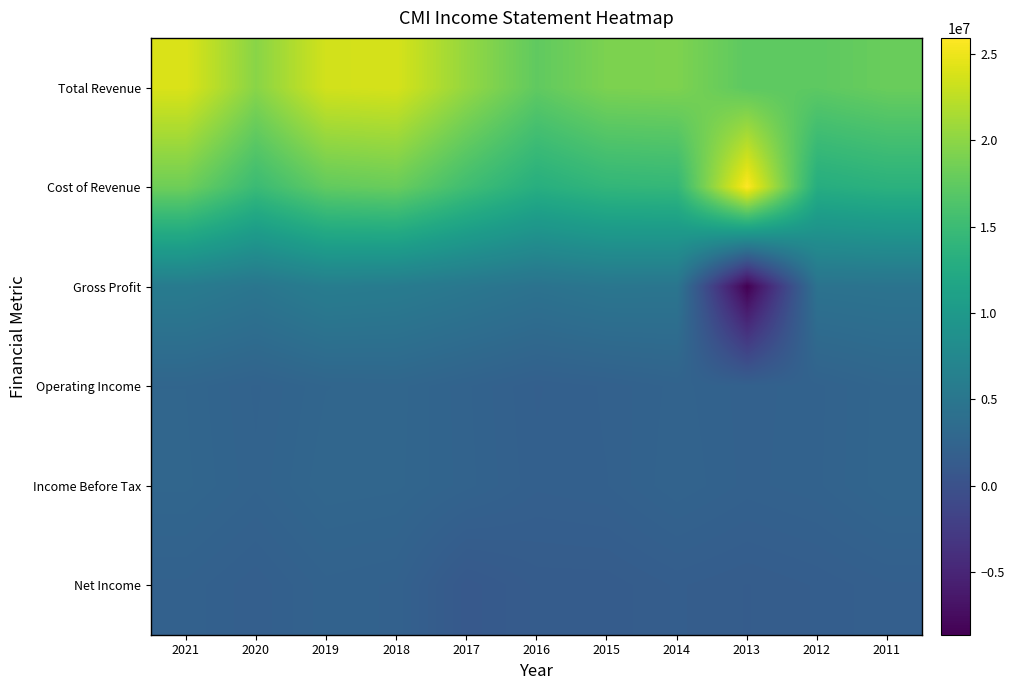

Which series has the largest total across all categories?

Total Revenue